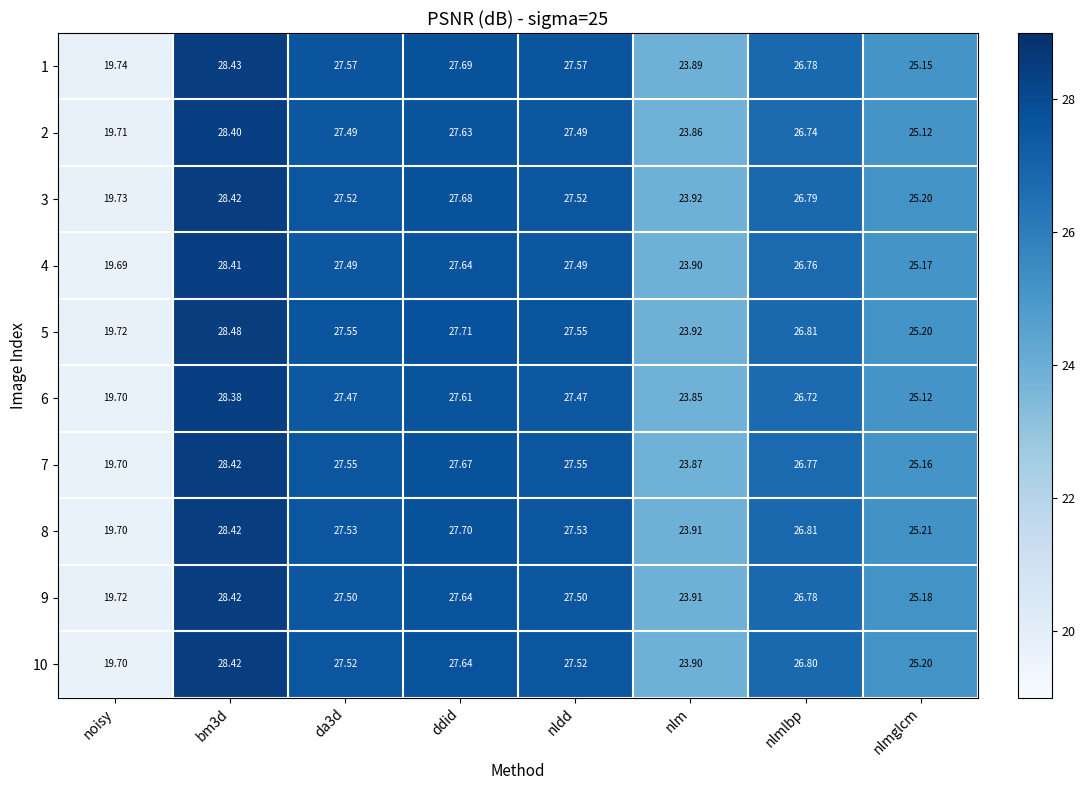

At which label is 7 closest to 24?

nlm